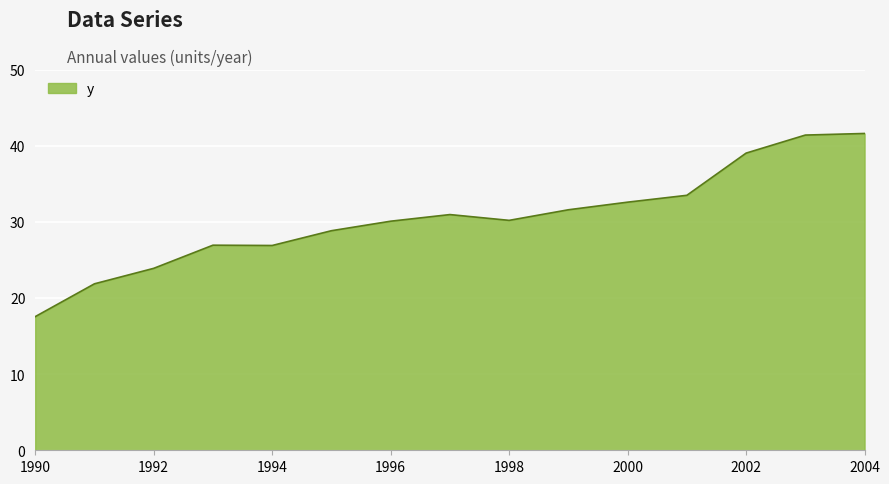

What is the average value?

30.5